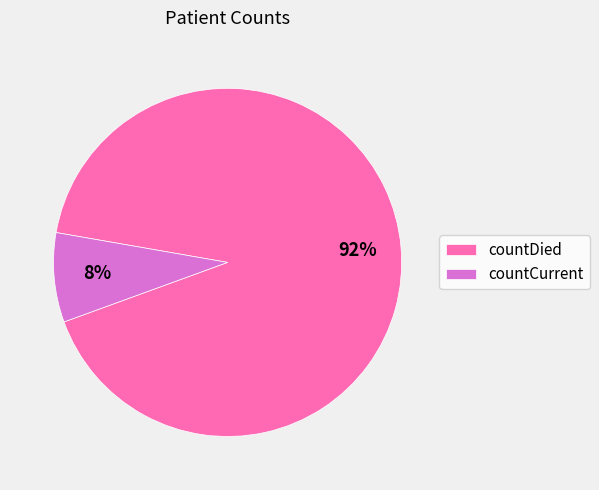

Which category has the smallest portion of the pie?

countCurrent